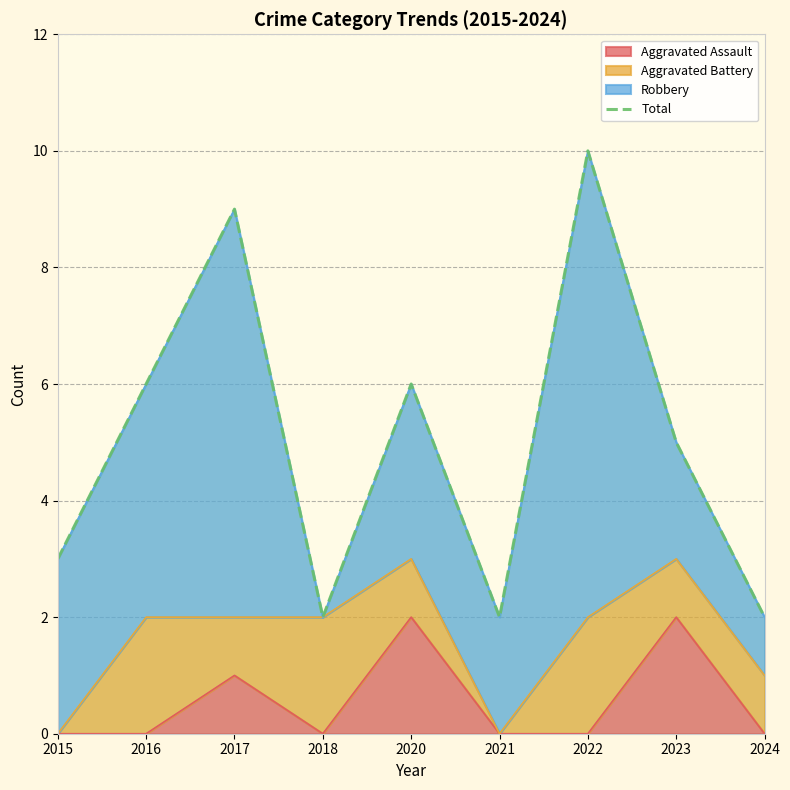

How many interior local peaks (higher than both neighbors) does the data have?

3